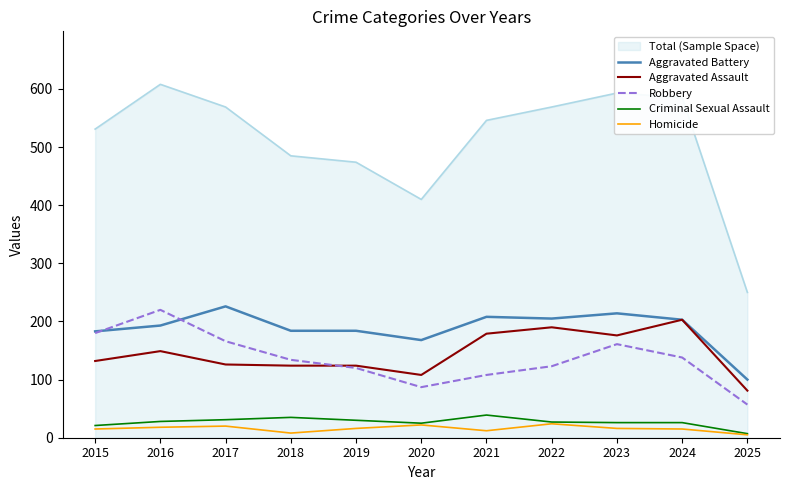

Between 2019 and 2020, which series saw the biggest shift?

Total (Sample Space)